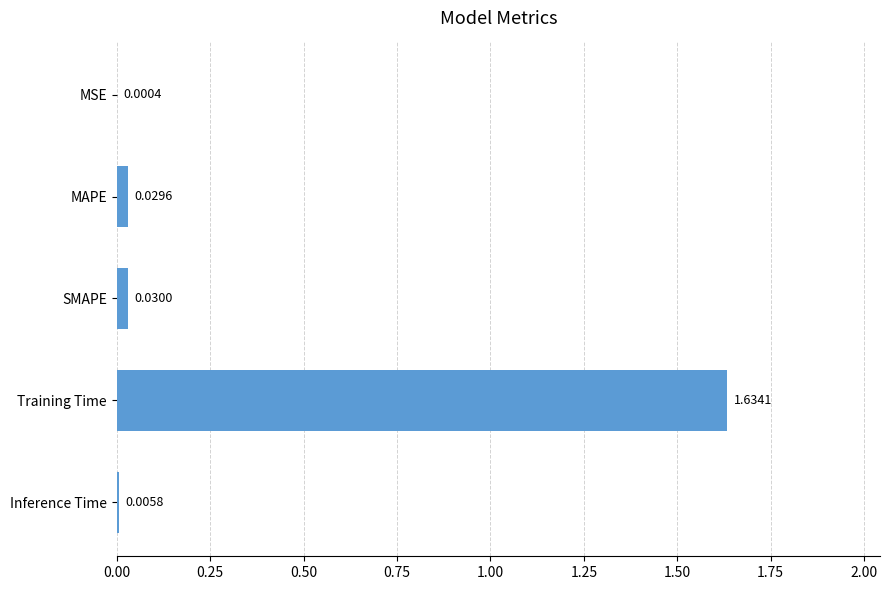

What is the sum of all values?

1.7